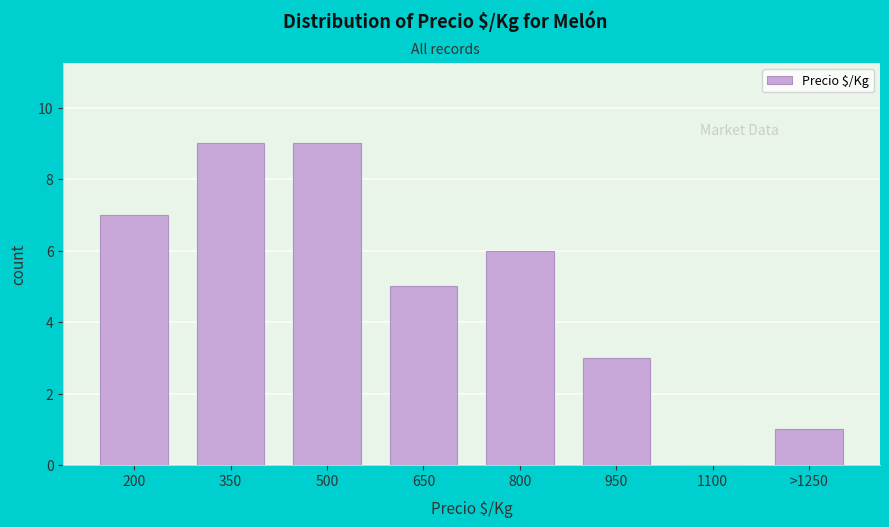

Reading left to right, extract all data points from this chart.

200=7	350=9	500=9	650=5	800=6	950=3	1100=0	>1250=1